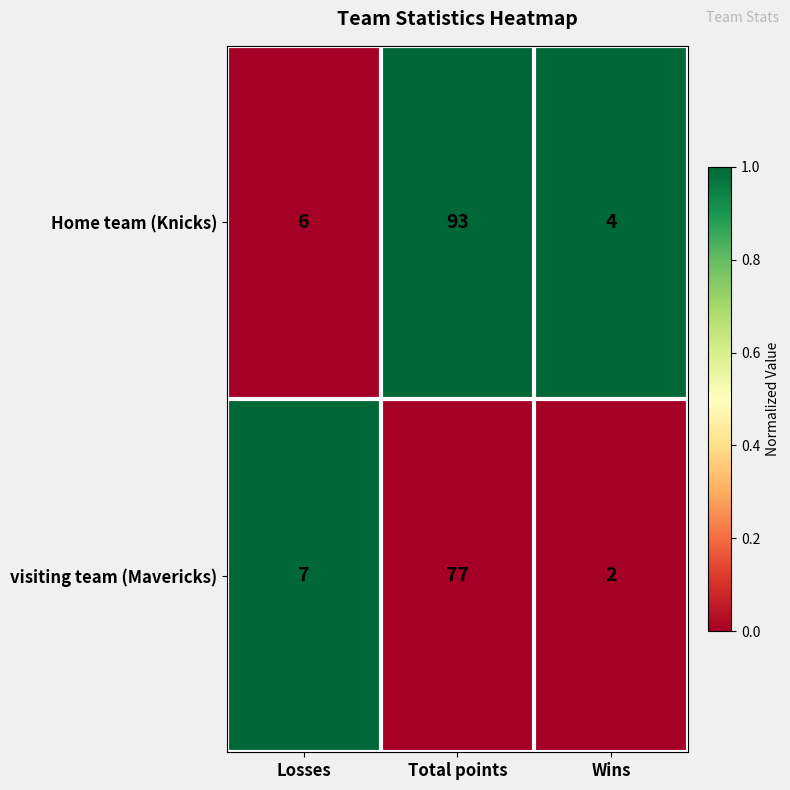

True or false: visiting team (Mavericks) has a value of 77 at Total points.

True